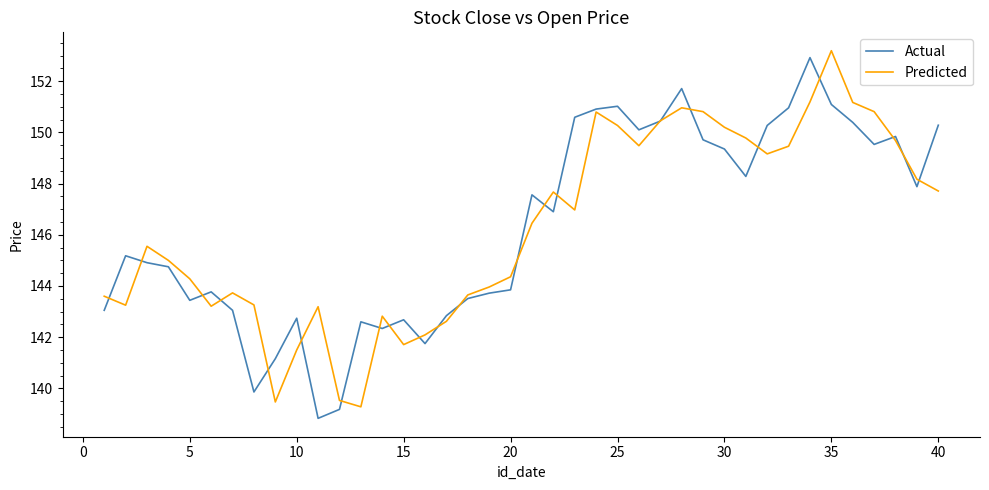

What is the highest value of the Predicted series?

153.2